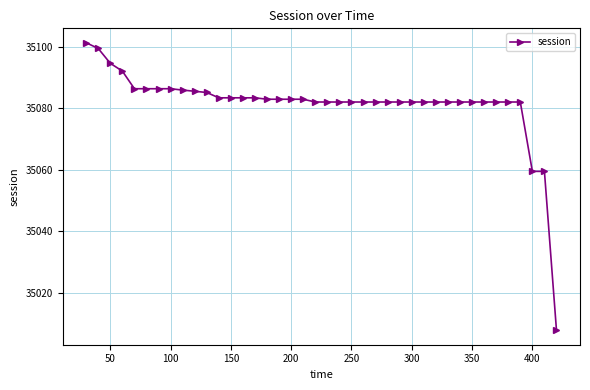

What is the greatest value displayed?

35101.4